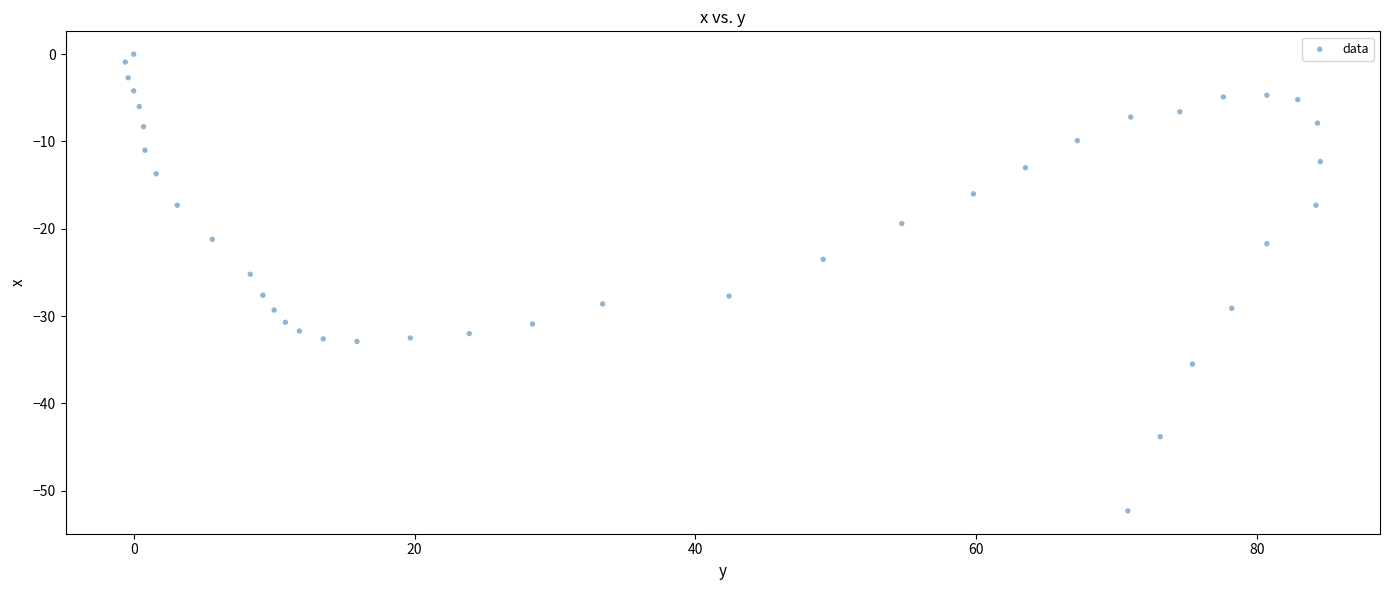

What Y value in the scatter plot is closest to -26?

-25.2